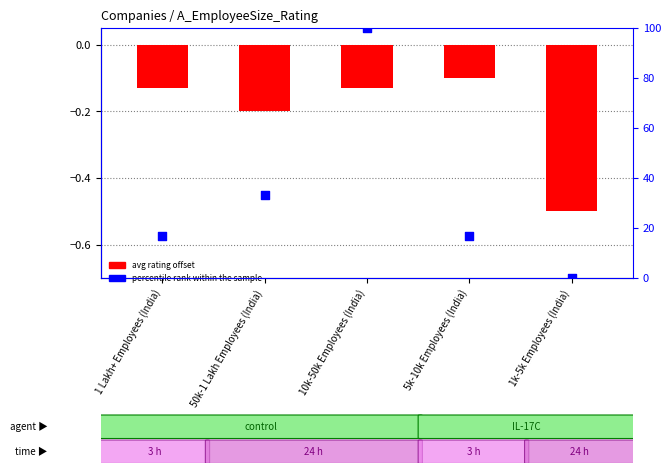

At which category is the sum across all series the highest?

10k-50k Employees (India)